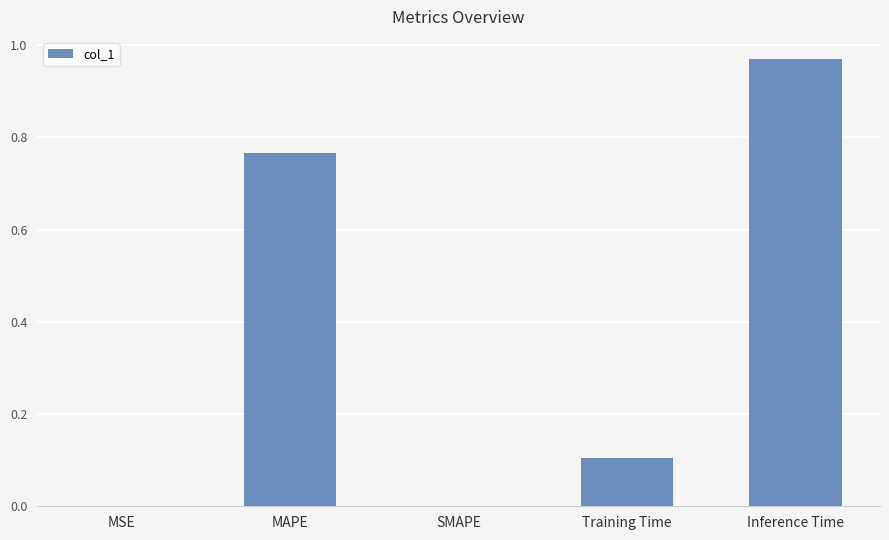

Which label corresponds to the largest value in the chart?

Inference Time